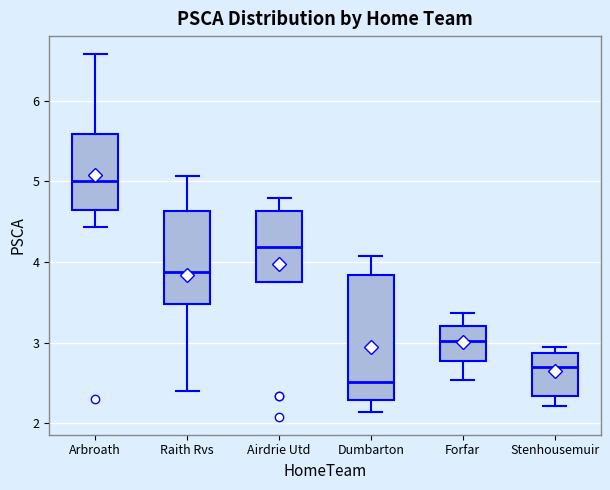

Where is the upper edge of the box for Dumbarton on the y-axis? The values are not printed on the chart, so give them approximately, as read against the axis.

3.8